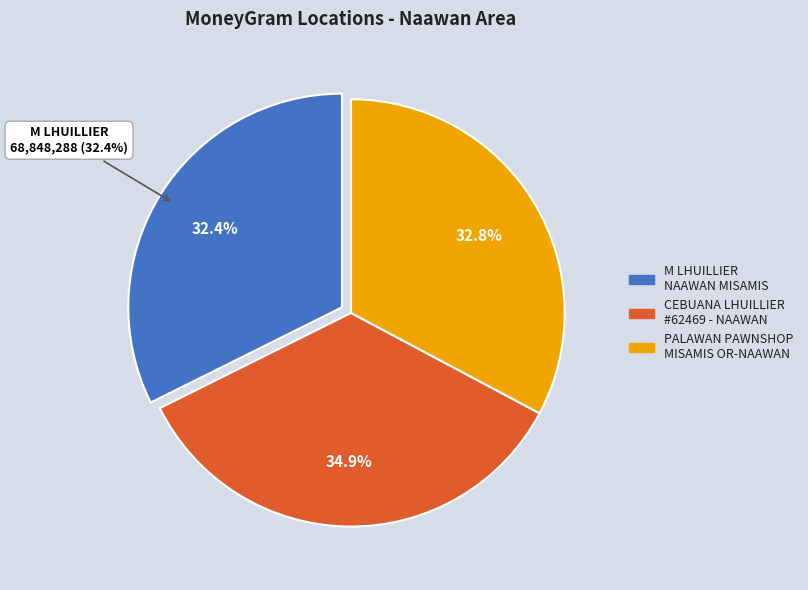

Which has a higher value, CEBUANA LHUILLIER - #62469 - NAAWAN - CL or M LHUILLIER - NAAWAN MISAMIS?

CEBUANA LHUILLIER - #62469 - NAAWAN - CL